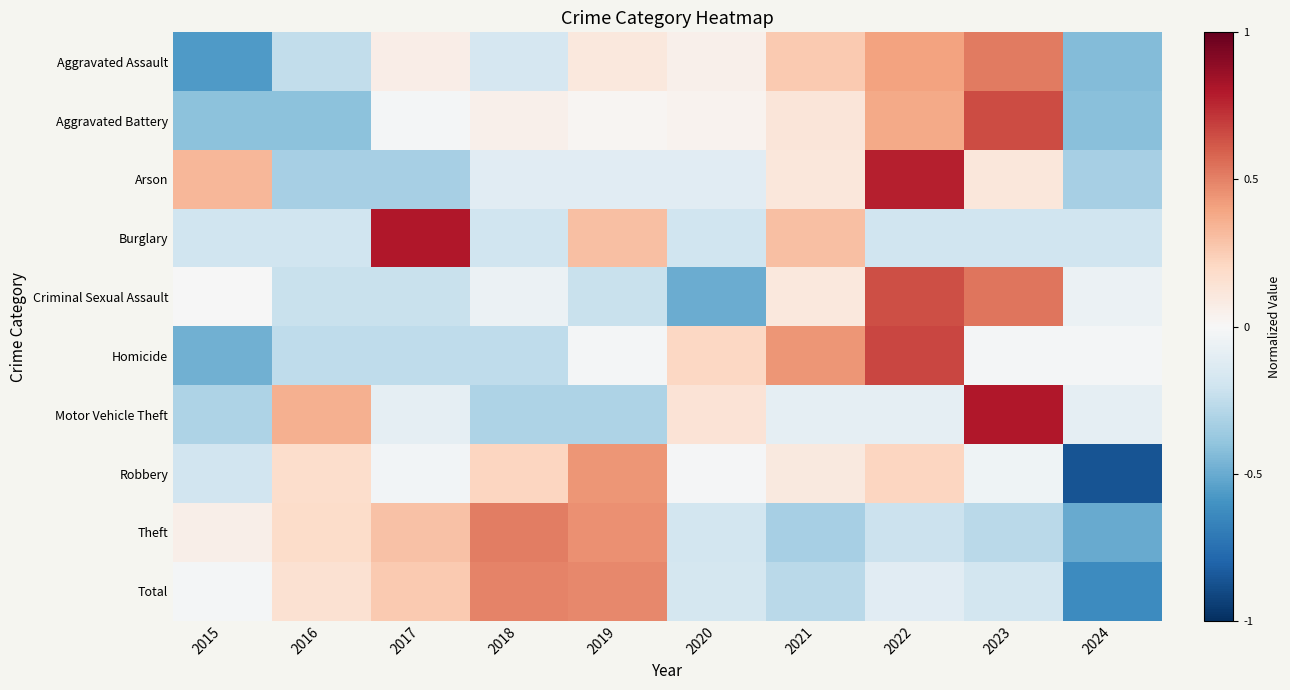

At which category is the sum across all series the highest?

2022